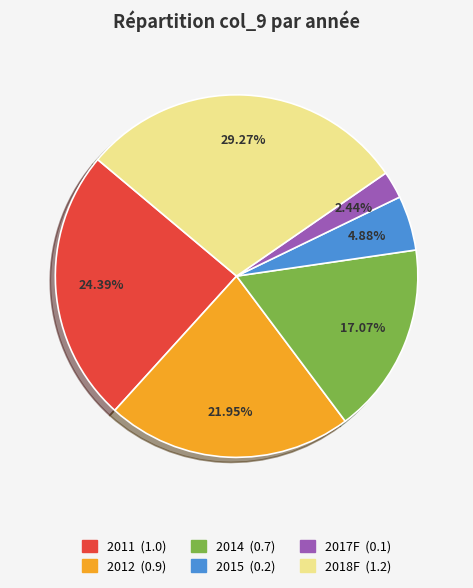

Count the number of slices in the pie.

6